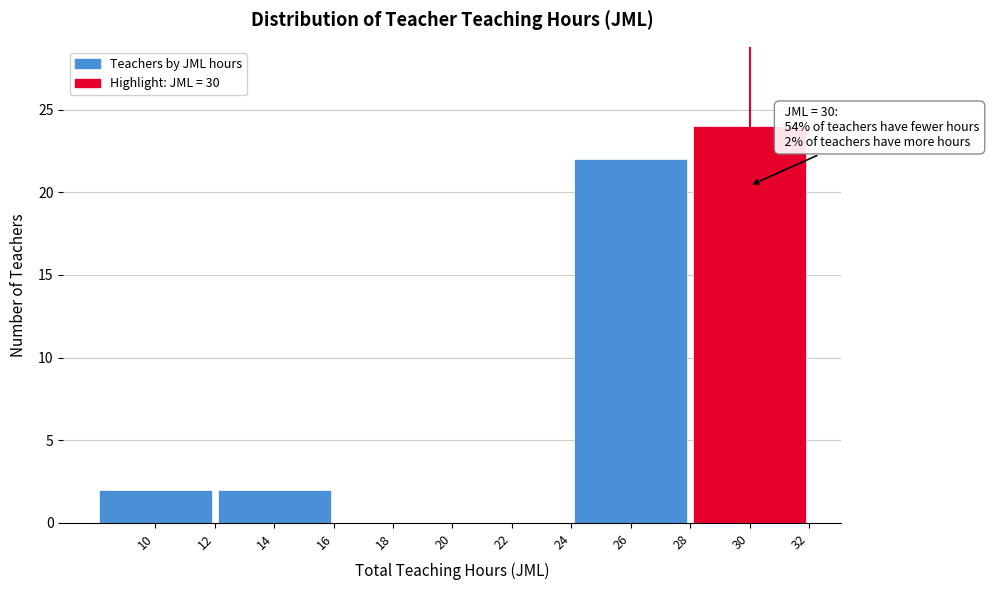

Which range on the x-axis has the tallest bar?

28 to 32